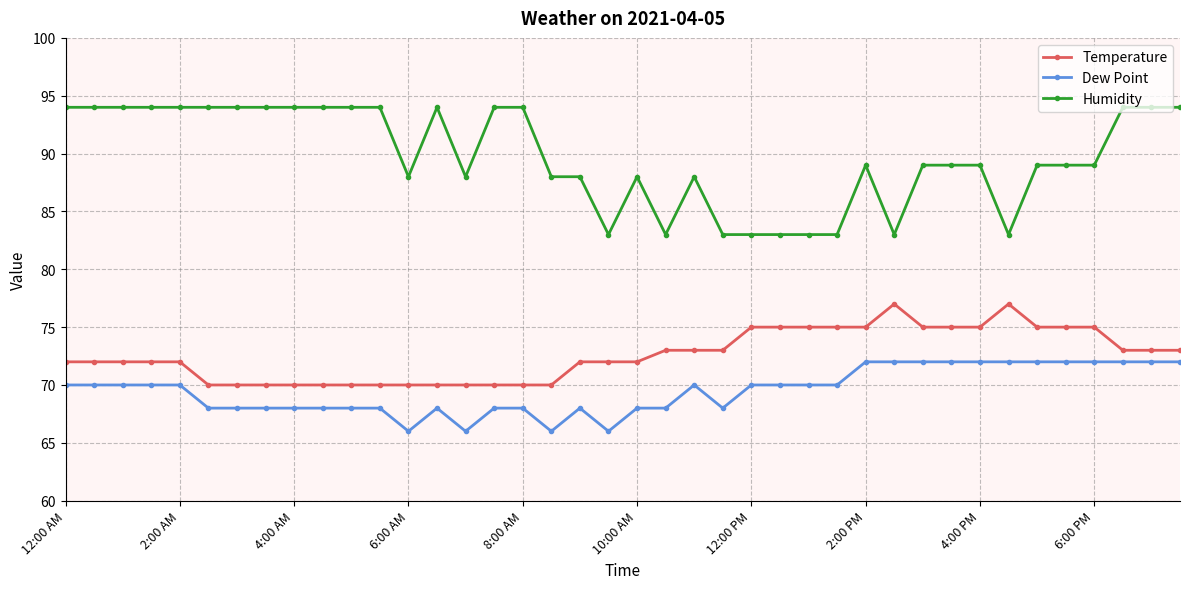

How many data points does each series have?

40